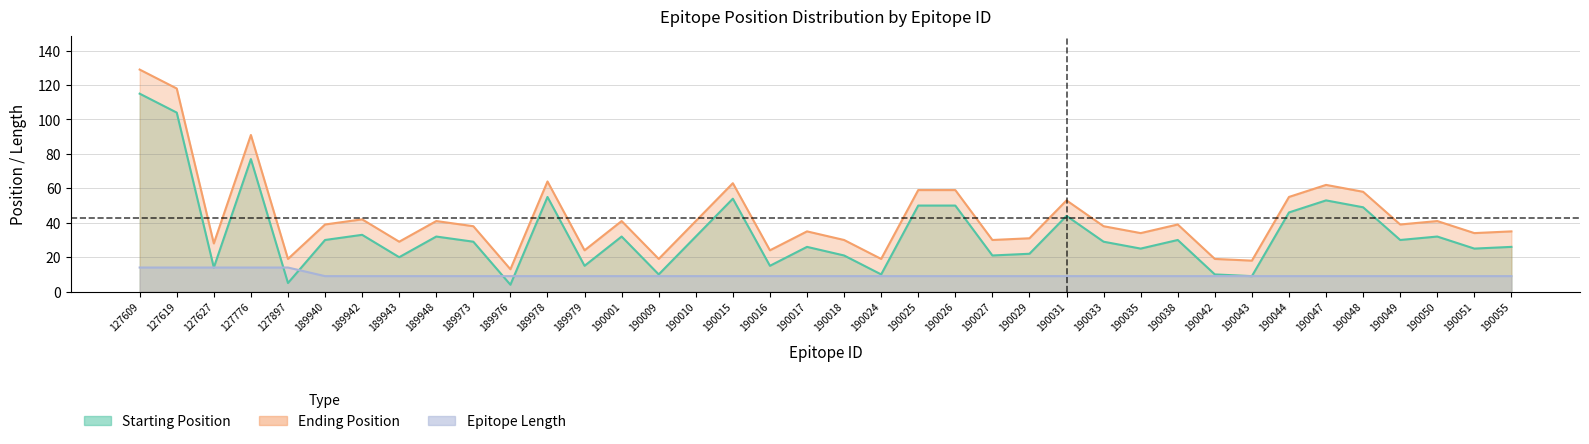

Reading left to right, transcribe all the data shown in this chart.

Starting Position: 127609=115	127619=104	127627=14	127776=77	127897=5	189940=30	189942=33	189943=20	189948=32	189973=29	189976=4	189978=55	189979=15	190001=32	190009=10	190010=32	190015=54	190016=15	190017=26	190018=21	190024=10	190025=50	190026=50	190027=21	190029=22	190031=44	190033=29	190035=25	190038=30	190042=10	190043=9	190044=46	190047=53	190048=49	190049=30	190050=32	190051=25	190055=26
Ending Position: 127609=129	127619=118	127627=28	127776=91	127897=19	189940=39	189942=42	189943=29	189948=41	189973=38	189976=13	189978=64	189979=24	190001=41	190009=19	190010=41	190015=63	190016=24	190017=35	190018=30	190024=19	190025=59	190026=59	190027=30	190029=31	190031=53	190033=38	190035=34	190038=39	190042=19	190043=18	190044=55	190047=62	190048=58	190049=39	190050=41	190051=34	190055=35
Epitope Length: 127609=14	127619=14	127627=14	127776=14	127897=14	189940=9	189942=9	189943=9	189948=9	189973=9	189976=9	189978=9	189979=9	190001=9	190009=9	190010=9	190015=9	190016=9	190017=9	190018=9	190024=9	190025=9	190026=9	190027=9	190029=9	190031=9	190033=9	190035=9	190038=9	190042=9	190043=9	190044=9	190047=9	190048=9	190049=9	190050=9	190051=9	190055=9